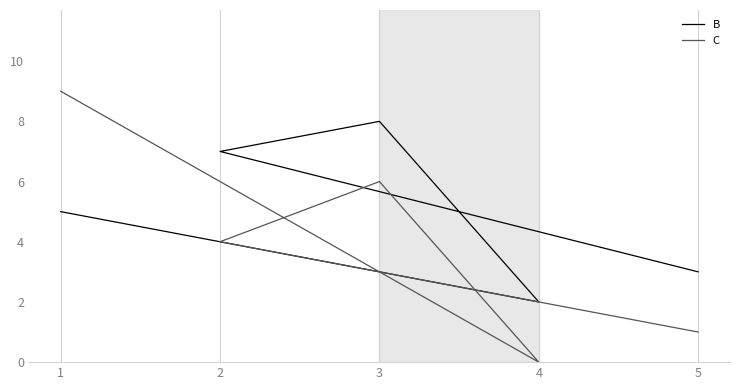

Reading left to right, transcribe all the data shown in this chart.

B: 5	2	8	7	3
C: 9	0	6	4	1